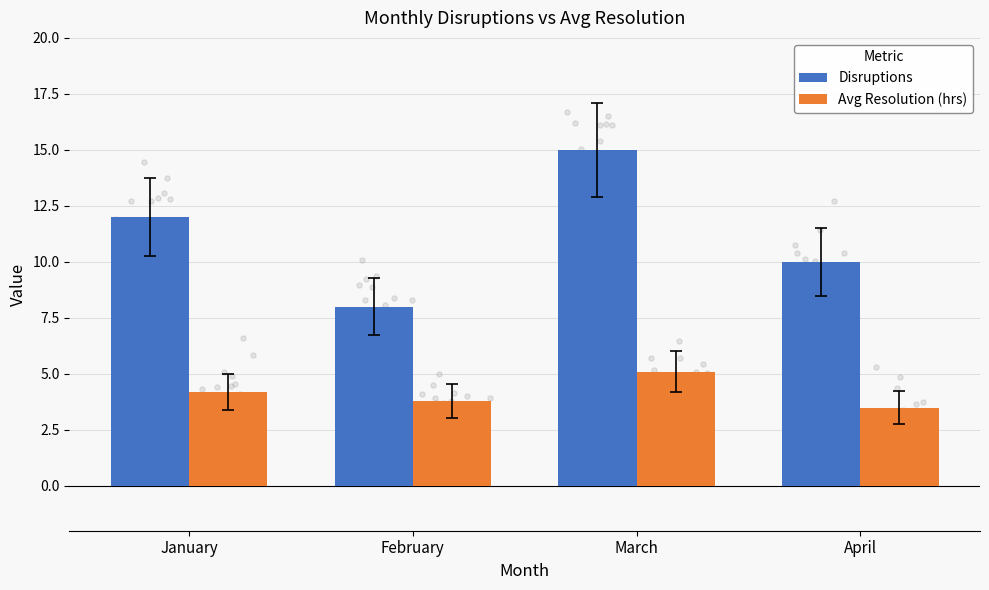

Which series has the widest spread of Y values?

Disruptions